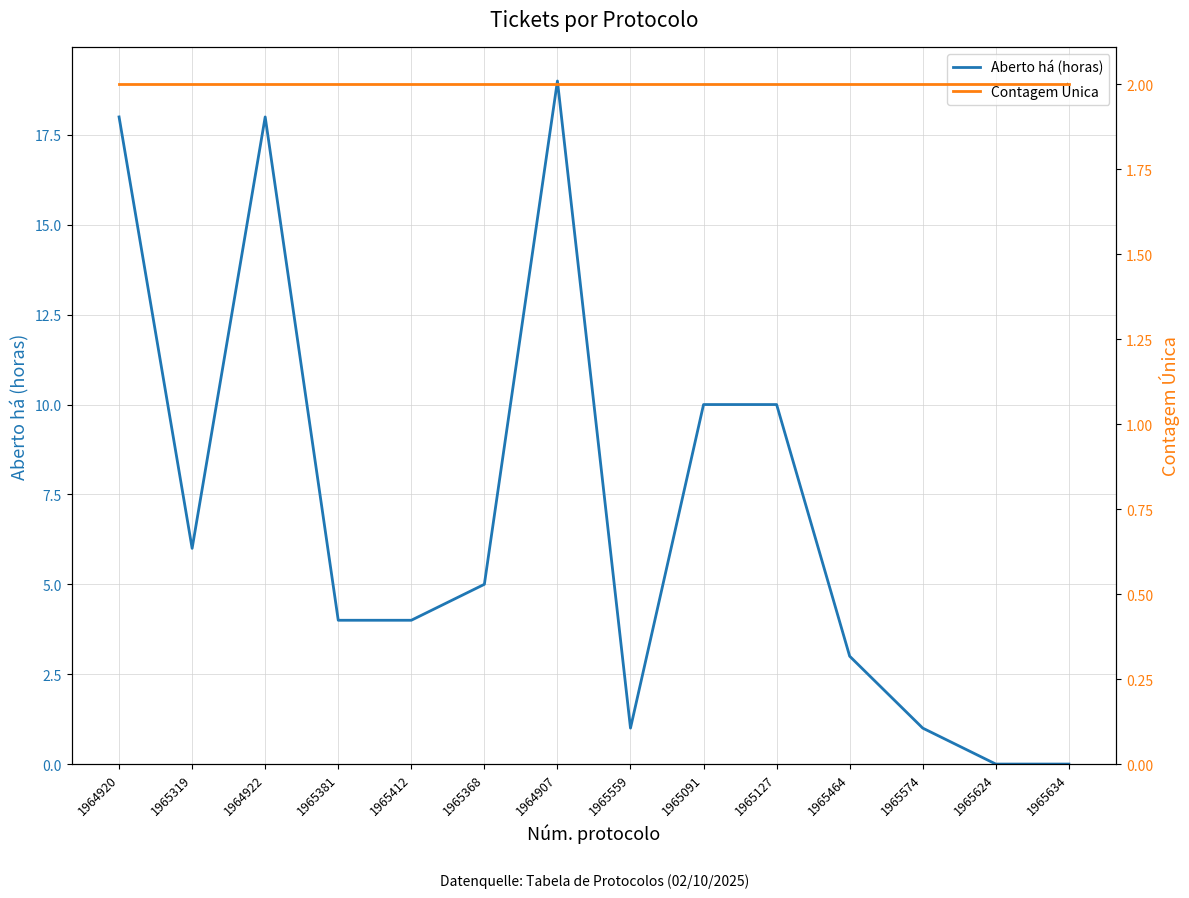

What are all the series names shown in the legend?

Aberto há (horas), Contagem Única